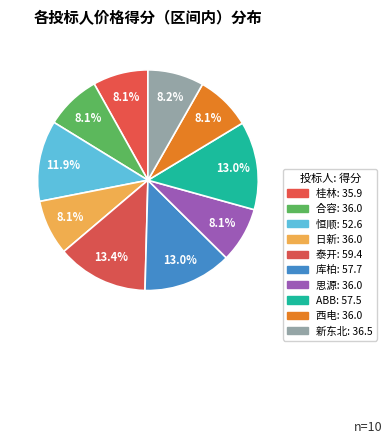

True or false: 思源 accounts for 15% of the total.

False